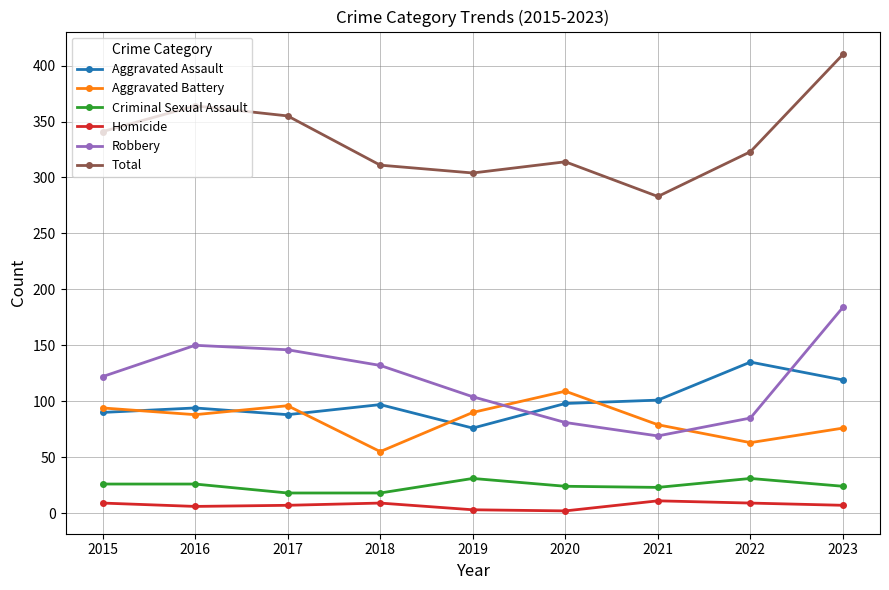

What is the spread (max minus min) of values at 2022?

314